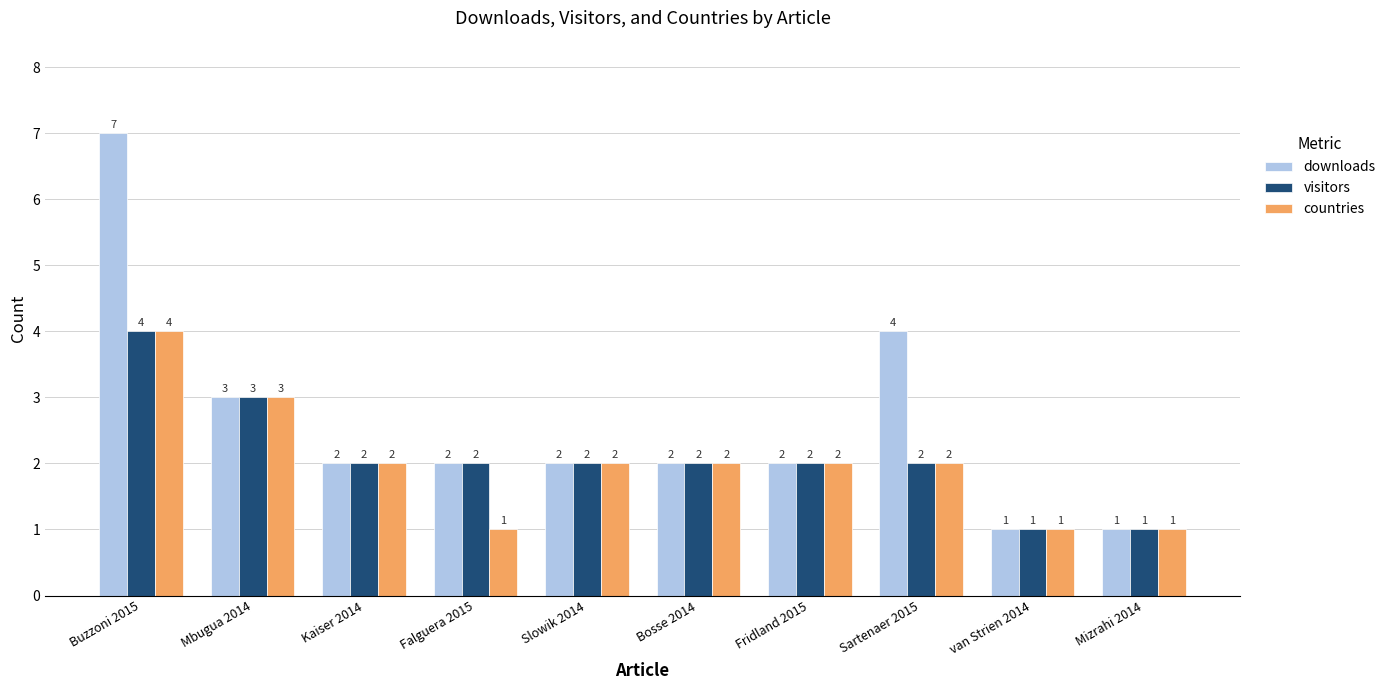

What is the maximum value shown in the chart?

7